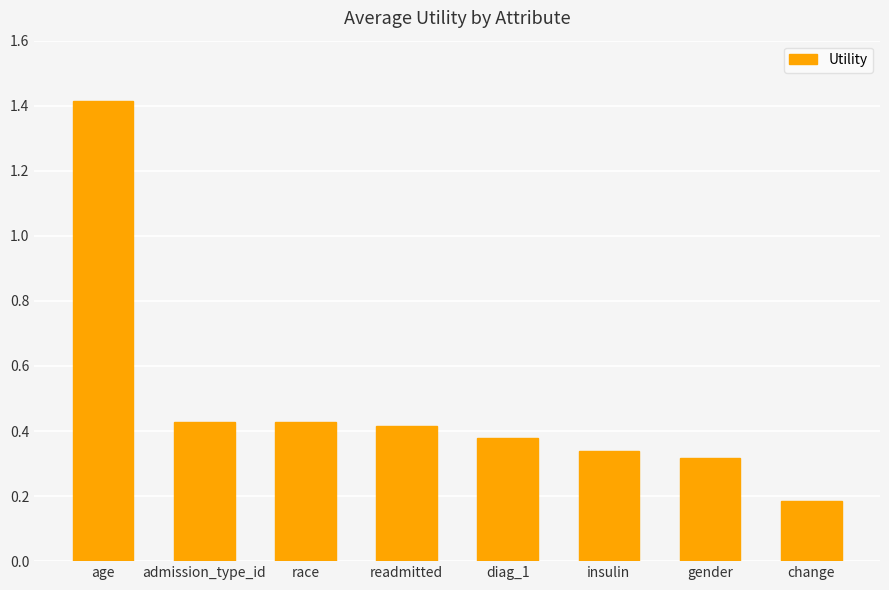

How many values are between 0 and 1?

7